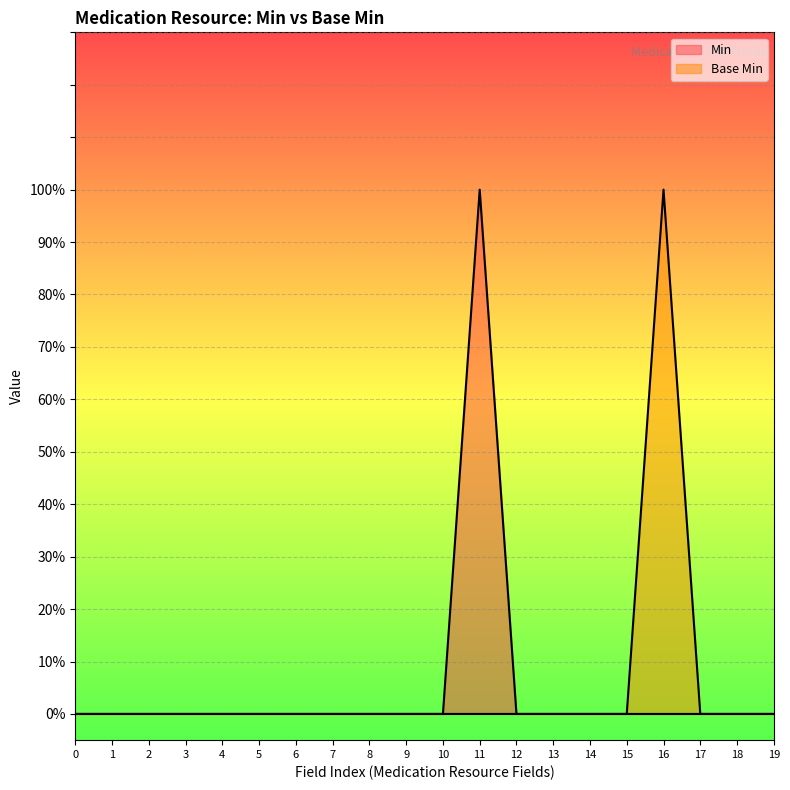

At how many categories does at least one series exceed 0?

2